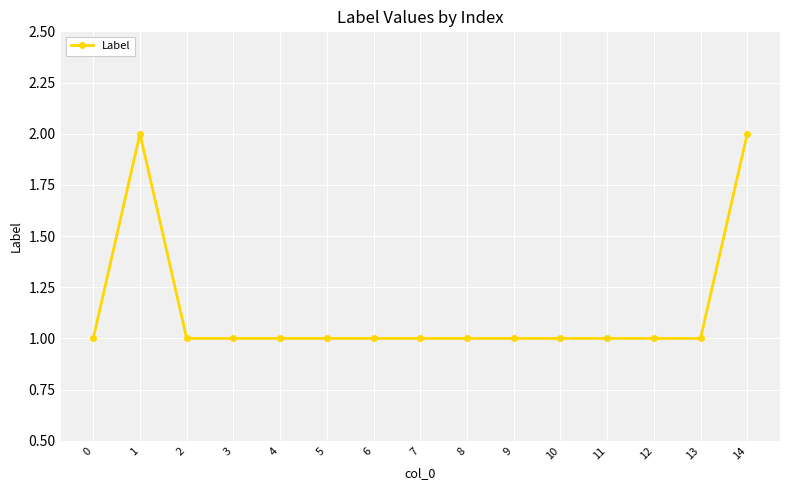

What is the ratio of the value at 13 to the value at 3?

1.0